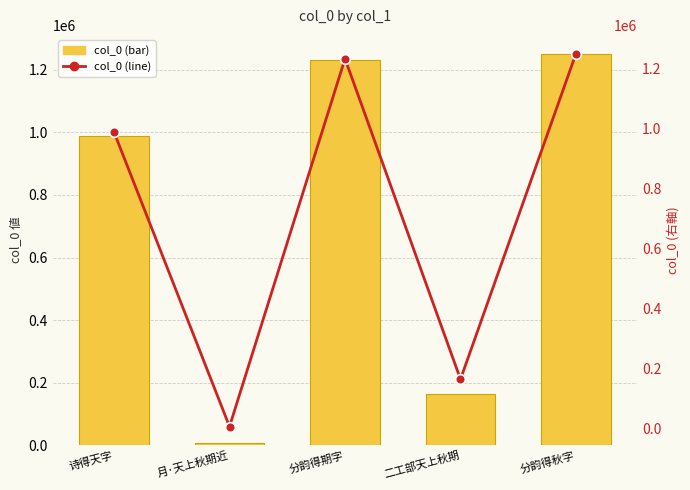

How many data points in col_0 are above 987962?

2